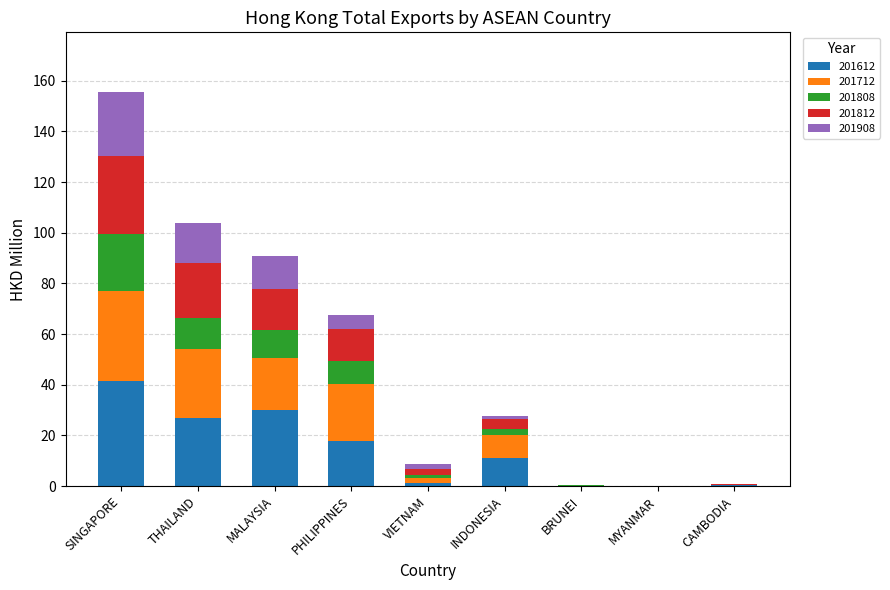

What is the maximum value for 201612?

41.7